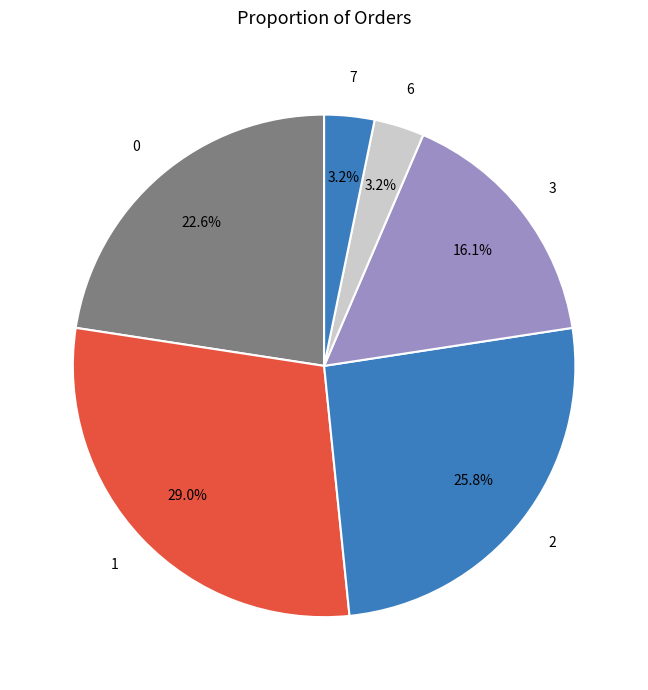

Combined, what portion of the pie is 7 and 2?

29.0%